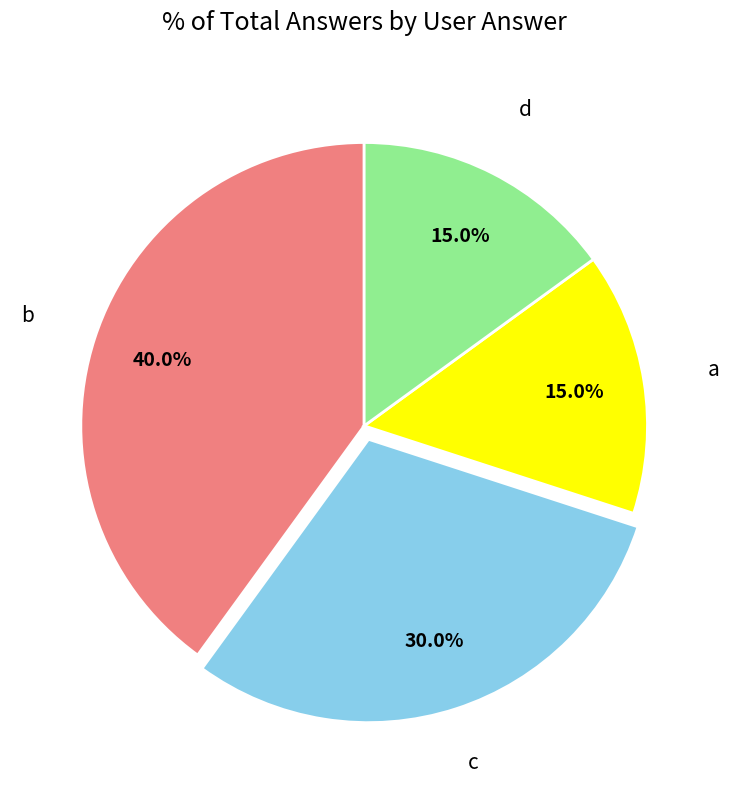

Does any single category account for the majority?

No